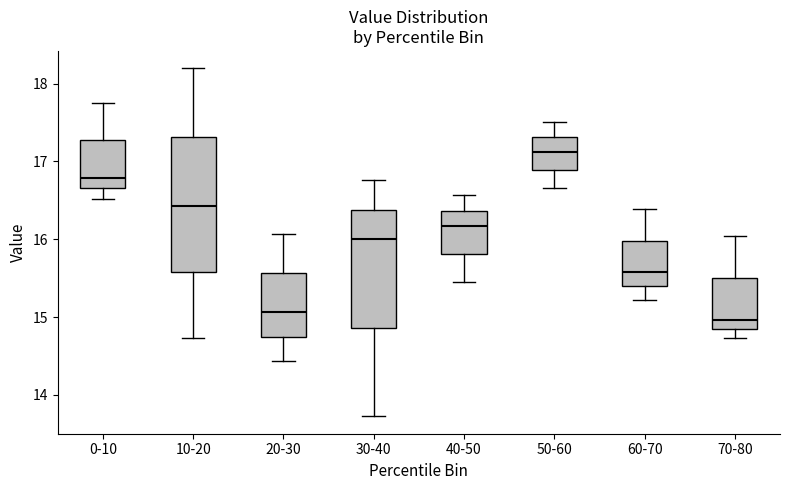

Reading left to right, read every box against the y-axis: the position of its median line, the range the box covers, and the ends of its whiskers. The values are not printed on the chart, so give them approximately, as read against the axis.

0-10: median 16.8, box 16.7 to 17.3, whiskers 16.5 to 17.7
10-20: median 16.4, box 15.6 to 17.3, whiskers 14.7 to 18.2
20-30: median 15.1, box 14.7 to 15.6, whiskers 14.4 to 16.1
30-40: median 16.0, box 14.9 to 16.4, whiskers 13.7 to 16.8
40-50: median 16.2, box 15.8 to 16.4, whiskers 15.5 to 16.6
50-60: median 17.1, box 16.9 to 17.3, whiskers 16.7 to 17.5
60-70: median 15.6, box 15.4 to 16.0, whiskers 15.2 to 16.4
70-80: median 15.0, box 14.9 to 15.5, whiskers 14.7 to 16.0